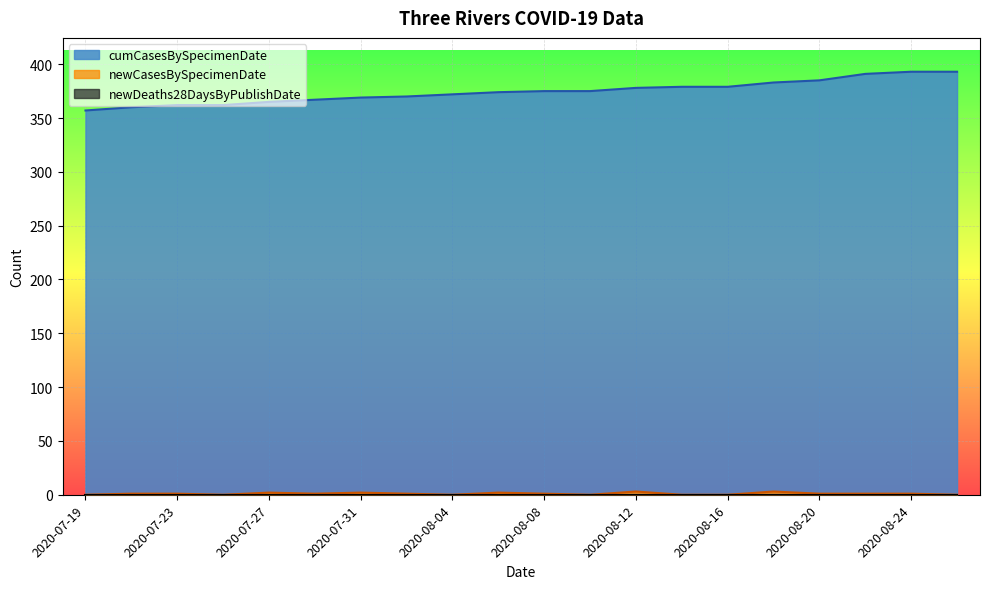

Reading right to left, extract all data points from this chart.

newCasesBySpecimenDate: 0	1	1	1	3	0	0	3	0	1	2	0	1	2	1	2	0	1	1	0
cumCasesBySpecimenDate: 393	393	391	385	383	379	379	378	375	375	374	372	370	369	367	365	362	362	360	357